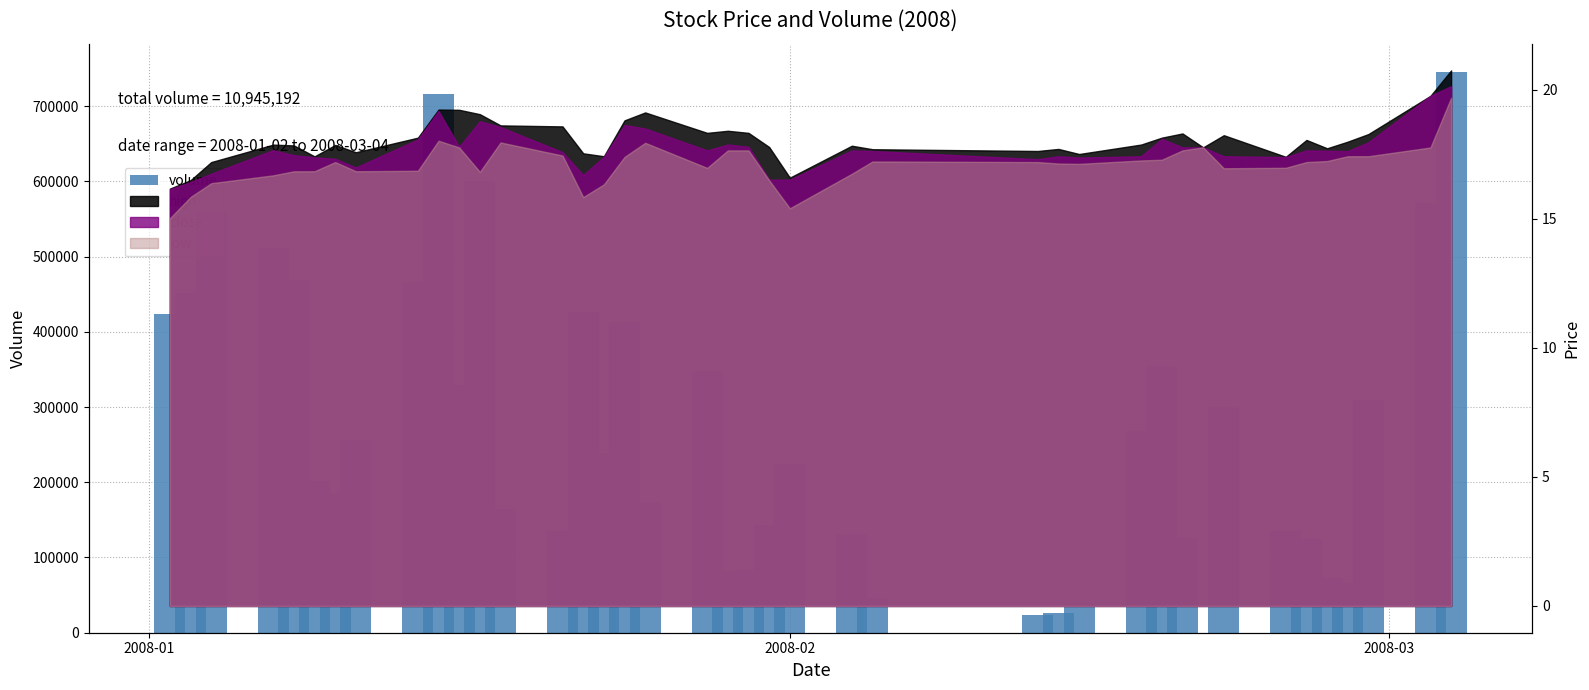

How many values exceed 239383?

19